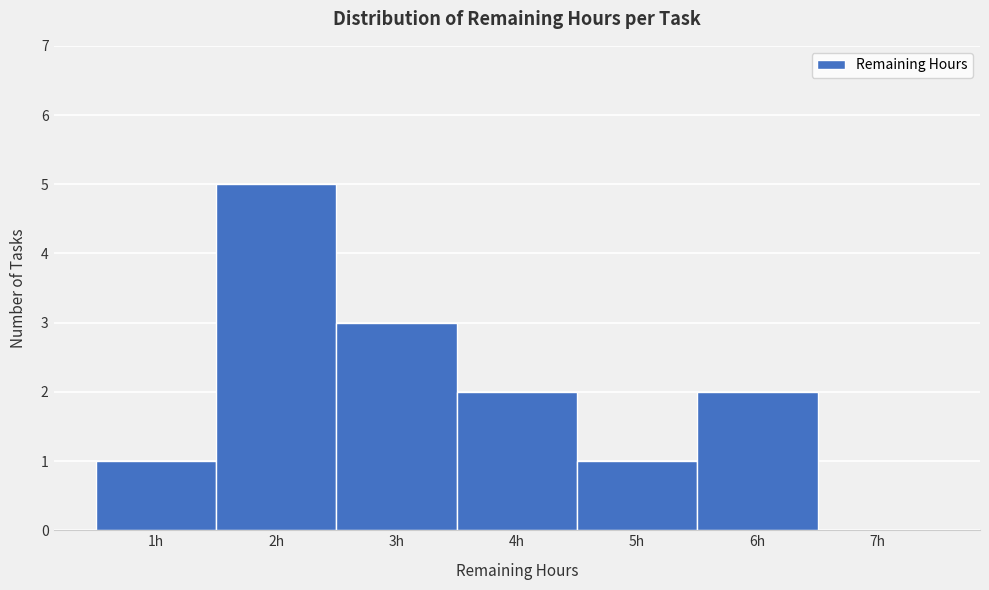

Over which range of the x-axis is the bar tallest?

1.5 to 2.5